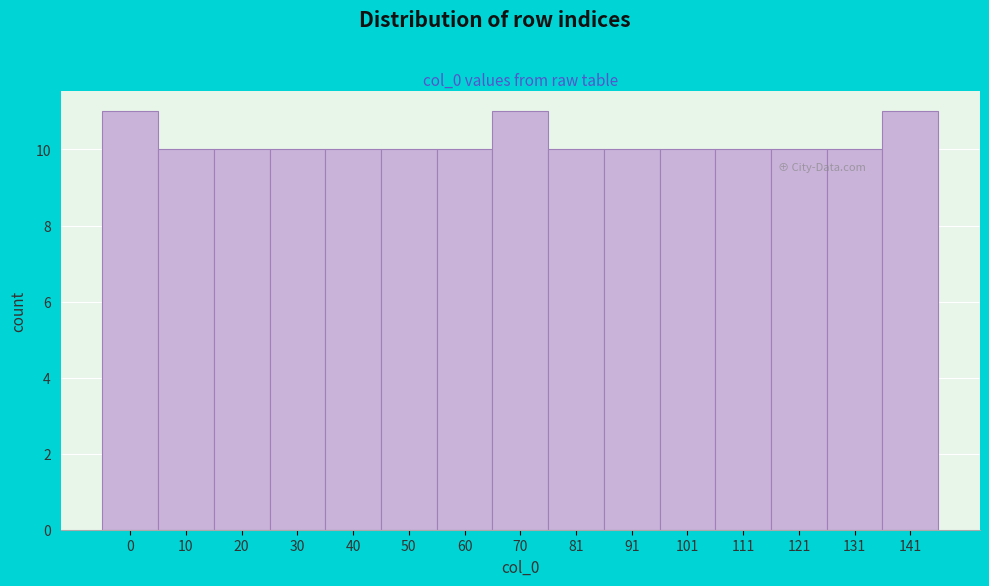

Reading left to right, extract all data points from this chart.

0=11	10=10	20=10	30=10	40=10	50=10	60=10	70=11	81=10	91=10	101=10	111=10	121=10	131=10	141=11